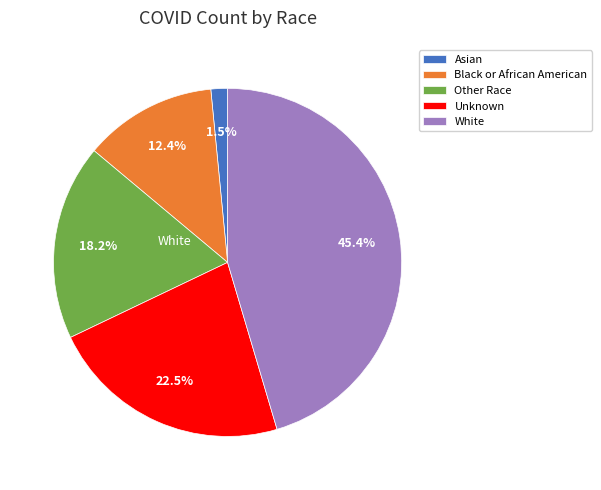

Is there any slice that represents more than half of the pie?

No